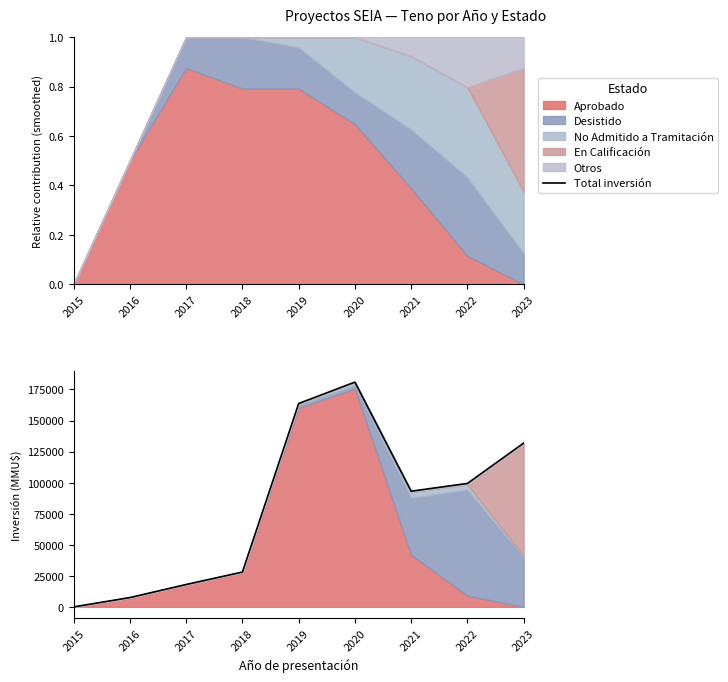

What is the change in value from 2017 to 2019?

+145700